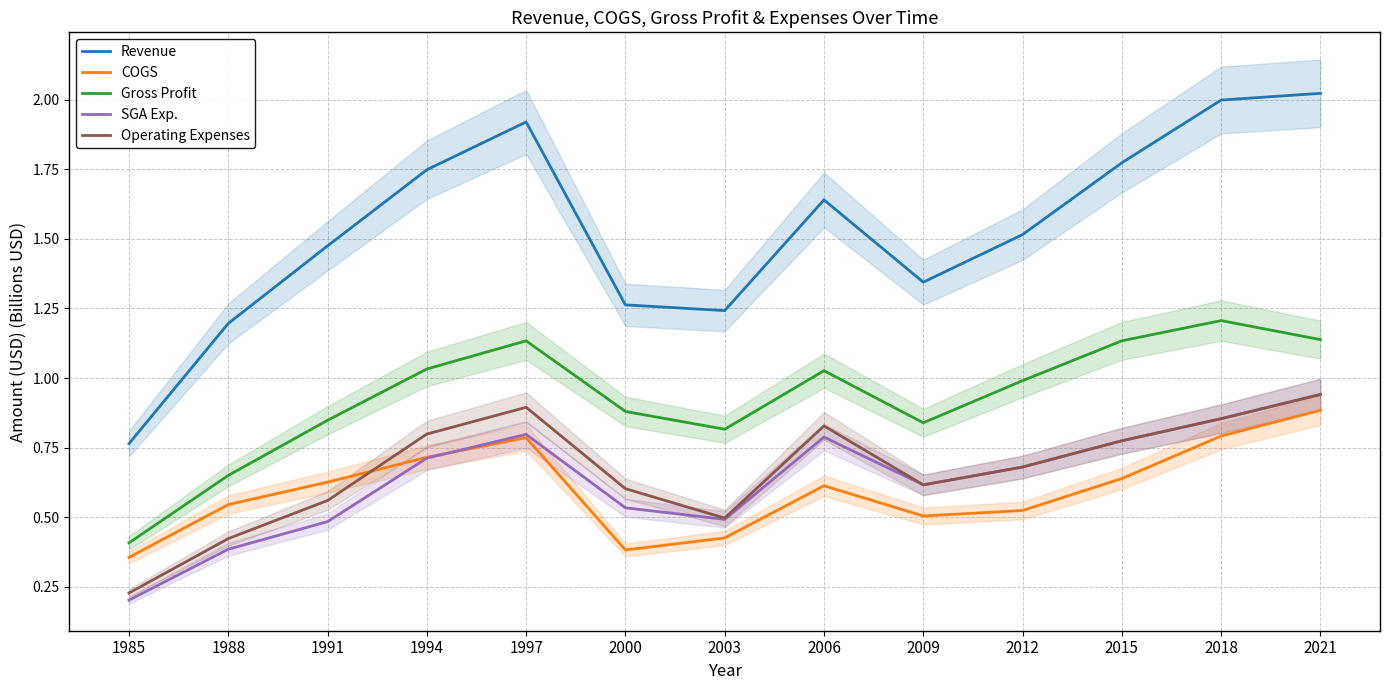

What is the sum of the COGS values at 2000 and 2015?

1.0